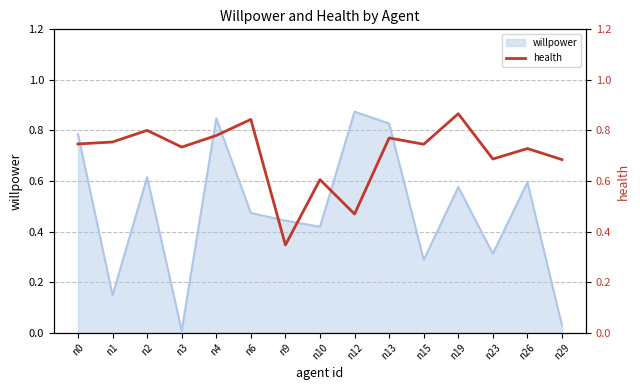

The value of willpower at n10 is 0.1. True or false?

False